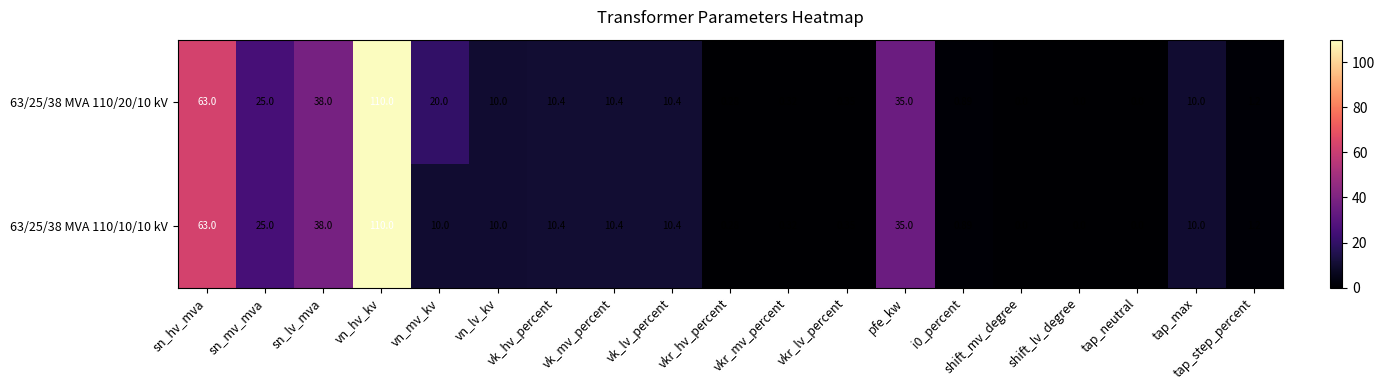

At which category is the sum across all series the highest?

vn_hv_kv